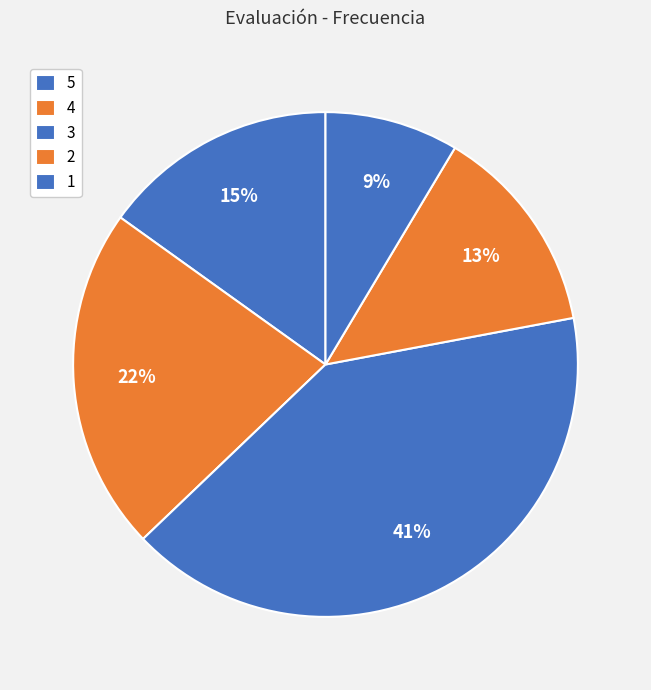

How many segments does this pie chart have?

5